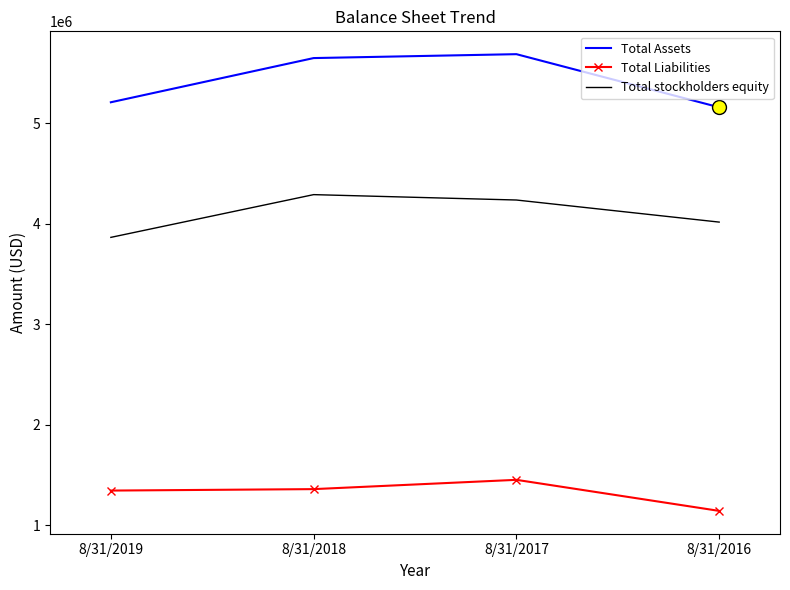

At how many categories does at least one series exceed 1523171?

4